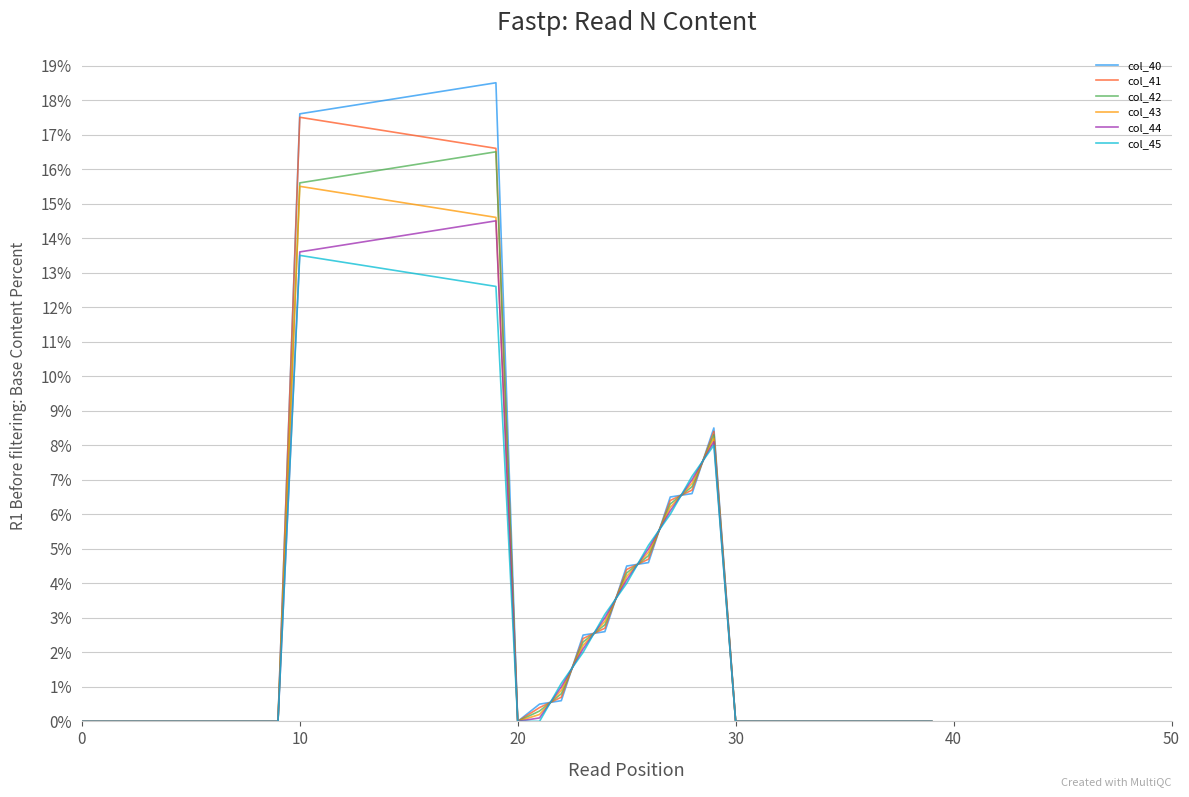

What are all the series names shown in the legend?

col_40, col_41, col_42, col_43, col_44, col_45